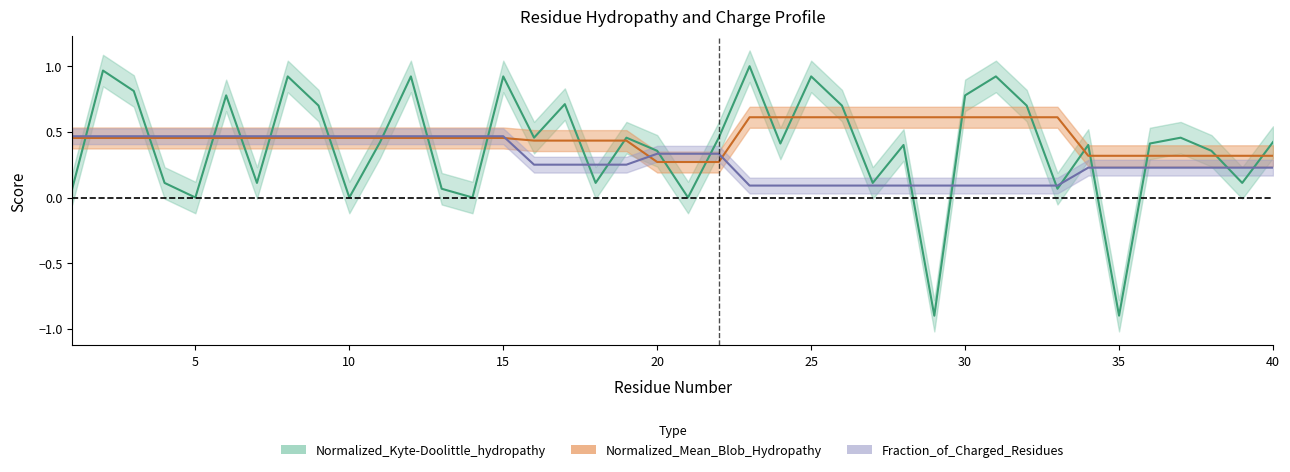

At which category does the chart reach its minimum across all series?

29